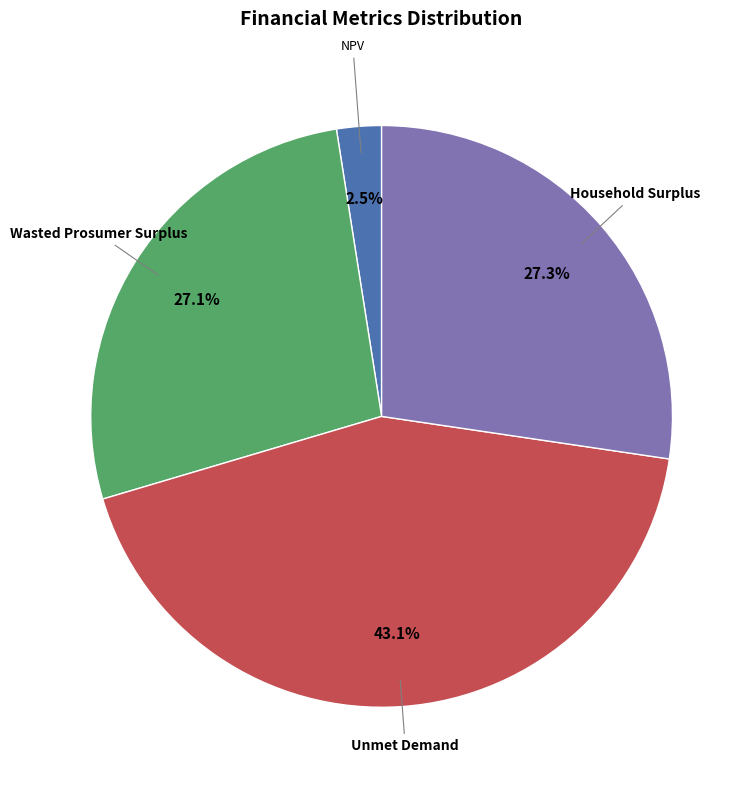

To the nearest percent, what is the difference between the Household Surplus and Unmet Demand slice percentages?

16%